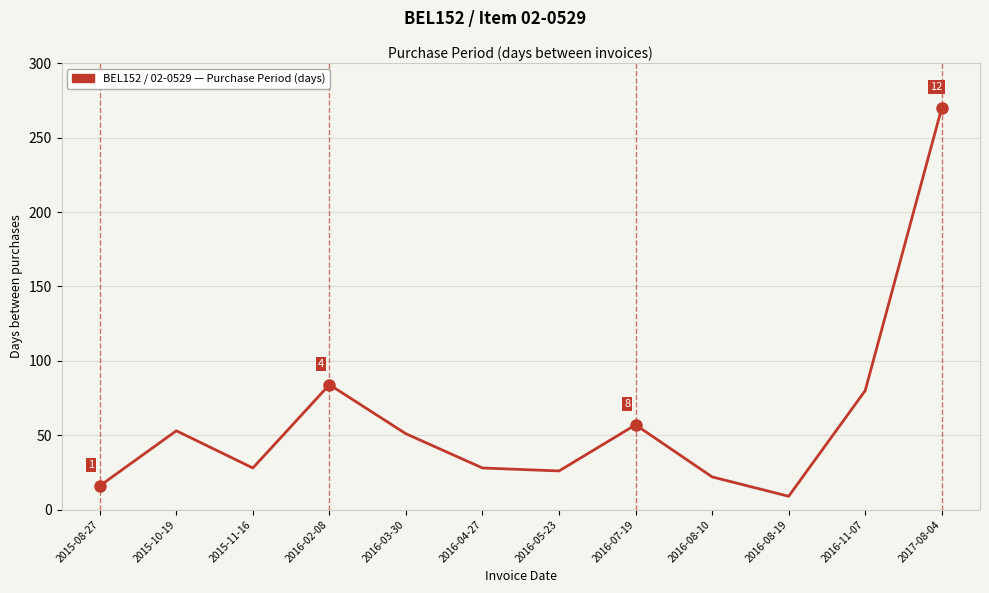

Approximately how many times larger is the value at 2015-08-27 compared to 2016-05-23?

0.6